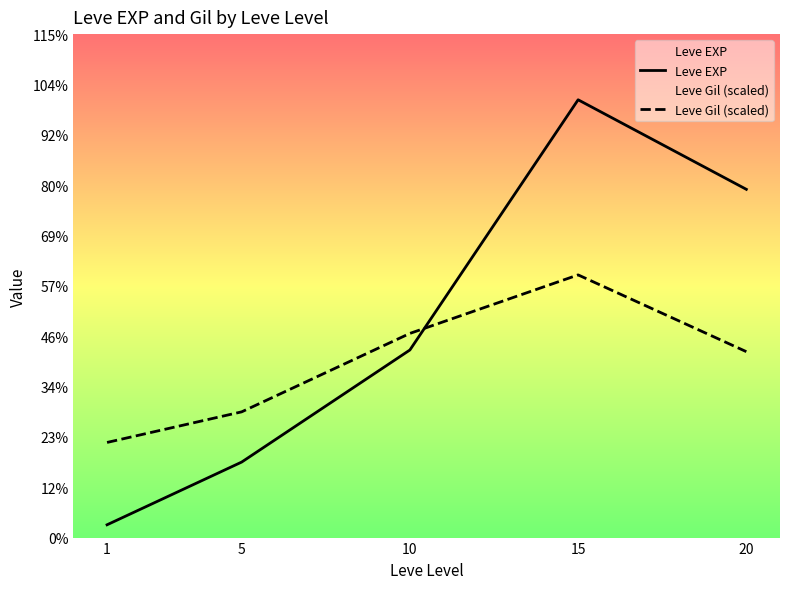

Does the chart have visible grid lines?

No